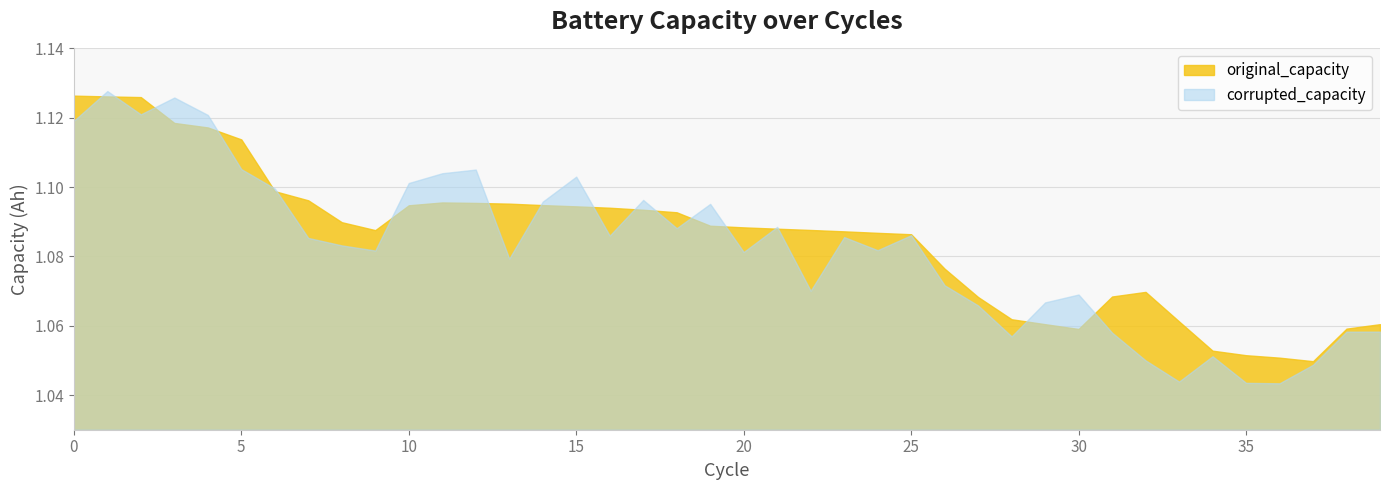

The corrupted_capacity series shows 1.1 at 2. True or false?

True